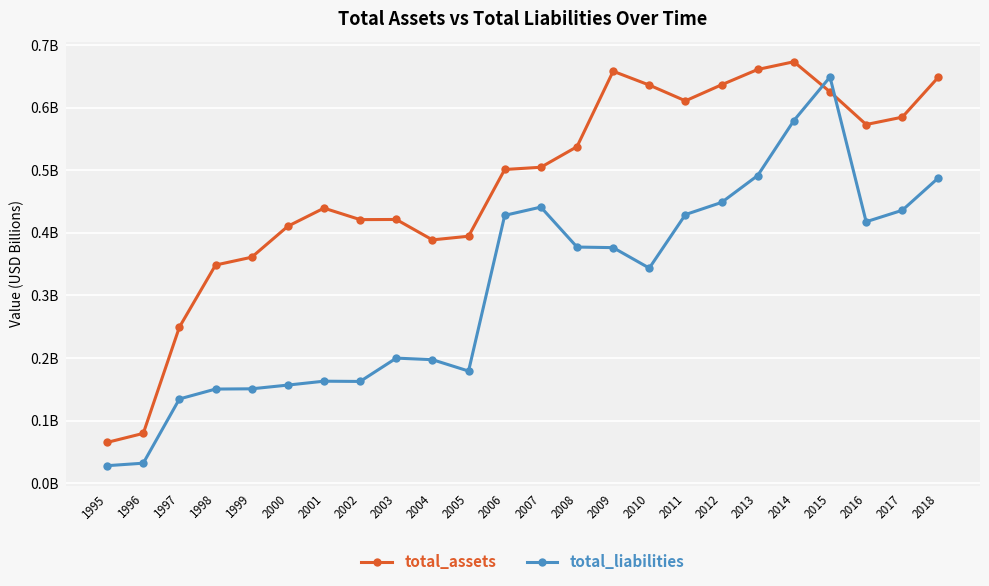

At how many categories does at least one series exceed 0?

24